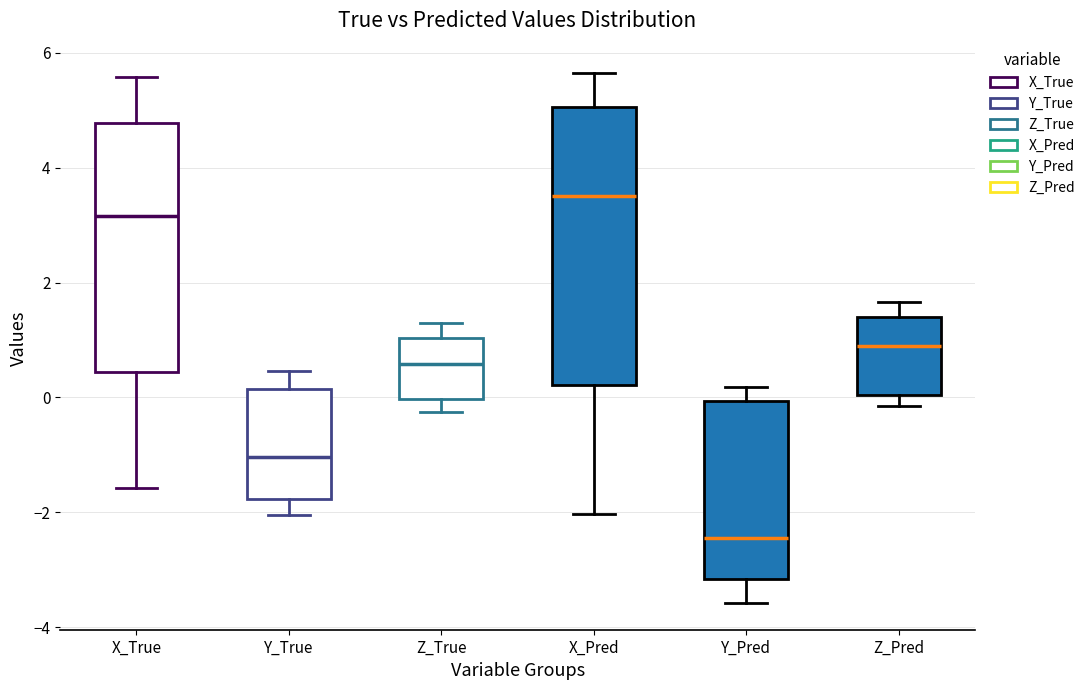

Where does the upper whisker of the box for Y_Pred end on the y-axis? The values are not printed on the chart, so give them approximately, as read against the axis.

0.2